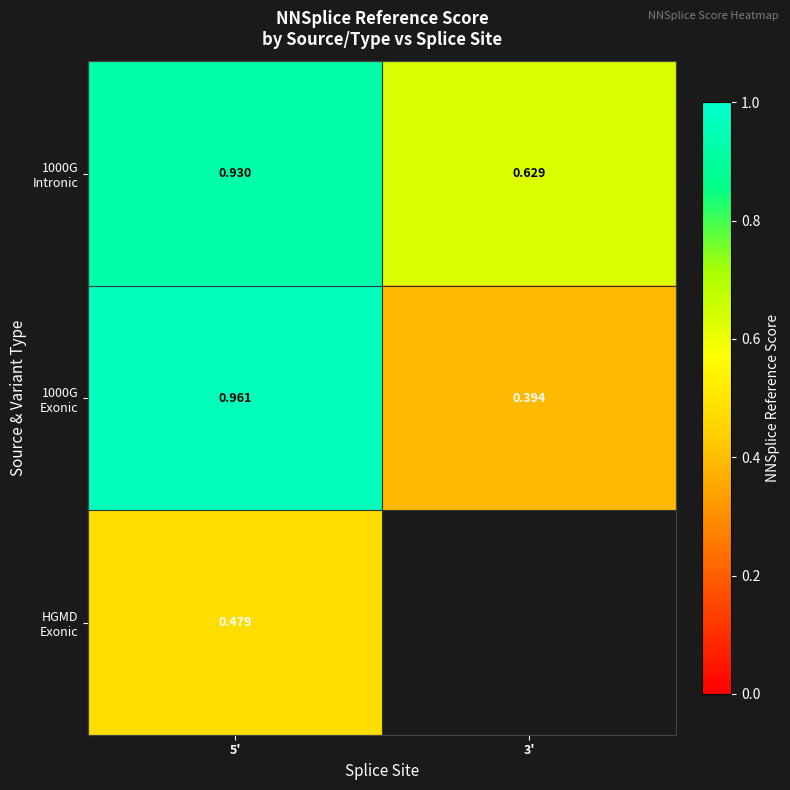

Count the number of categories in the chart.

2